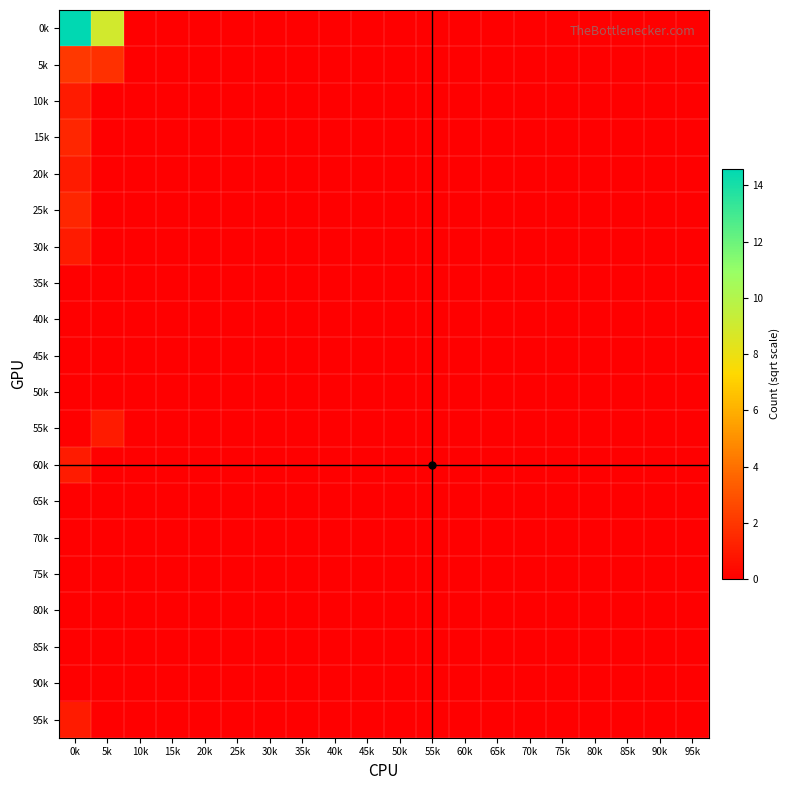

Reading right to left, what are all the values shown in this chart?

0k: 95k=0.0	90k=0.0	85k=0.0	80k=0.0	75k=0.0	70k=0.0	65k=0.0	60k=0.0	55k=0.0	50k=0.0	45k=0.0	40k=0.0	35k=0.0	30k=0.0	25k=0.0	20k=0.0	15k=0.0	10k=0.0	5k=8.9	0k=14.6
5k: 95k=0.0	90k=0.0	85k=0.0	80k=0.0	75k=0.0	70k=0.0	65k=0.0	60k=0.0	55k=0.0	50k=0.0	45k=0.0	40k=0.0	35k=0.0	30k=0.0	25k=0.0	20k=0.0	15k=0.0	10k=0.0	5k=1.7	0k=2.0
10k: 95k=0.0	90k=0.0	85k=0.0	80k=0.0	75k=0.0	70k=0.0	65k=0.0	60k=0.0	55k=0.0	50k=0.0	45k=0.0	40k=0.0	35k=0.0	30k=0.0	25k=0.0	20k=0.0	15k=0.0	10k=0.0	5k=0.0	0k=1.0
15k: 95k=0.0	90k=0.0	85k=0.0	80k=0.0	75k=0.0	70k=0.0	65k=0.0	60k=0.0	55k=0.0	50k=0.0	45k=0.0	40k=0.0	35k=0.0	30k=0.0	25k=0.0	20k=0.0	15k=0.0	10k=0.0	5k=0.0	0k=1.4
20k: 95k=0.0	90k=0.0	85k=0.0	80k=0.0	75k=0.0	70k=0.0	65k=0.0	60k=0.0	55k=0.0	50k=0.0	45k=0.0	40k=0.0	35k=0.0	30k=0.0	25k=0.0	20k=0.0	15k=0.0	10k=0.0	5k=0.0	0k=1.0
25k: 95k=0.0	90k=0.0	85k=0.0	80k=0.0	75k=0.0	70k=0.0	65k=0.0	60k=0.0	55k=0.0	50k=0.0	45k=0.0	40k=0.0	35k=0.0	30k=0.0	25k=0.0	20k=0.0	15k=0.0	10k=0.0	5k=0.0	0k=1.4
30k: 95k=0.0	90k=0.0	85k=0.0	80k=0.0	75k=0.0	70k=0.0	65k=0.0	60k=0.0	55k=0.0	50k=0.0	45k=0.0	40k=0.0	35k=0.0	30k=0.0	25k=0.0	20k=0.0	15k=0.0	10k=0.0	5k=0.0	0k=1.0
35k: 95k=0.0	90k=0.0	85k=0.0	80k=0.0	75k=0.0	70k=0.0	65k=0.0	60k=0.0	55k=0.0	50k=0.0	45k=0.0	40k=0.0	35k=0.0	30k=0.0	25k=0.0	20k=0.0	15k=0.0	10k=0.0	5k=0.0	0k=0.0
40k: 95k=0.0	90k=0.0	85k=0.0	80k=0.0	75k=0.0	70k=0.0	65k=0.0	60k=0.0	55k=0.0	50k=0.0	45k=0.0	40k=0.0	35k=0.0	30k=0.0	25k=0.0	20k=0.0	15k=0.0	10k=0.0	5k=0.0	0k=0.0
45k: 95k=0.0	90k=0.0	85k=0.0	80k=0.0	75k=0.0	70k=0.0	65k=0.0	60k=0.0	55k=0.0	50k=0.0	45k=0.0	40k=0.0	35k=0.0	30k=0.0	25k=0.0	20k=0.0	15k=0.0	10k=0.0	5k=0.0	0k=0.0
50k: 95k=0.0	90k=0.0	85k=0.0	80k=0.0	75k=0.0	70k=0.0	65k=0.0	60k=0.0	55k=0.0	50k=0.0	45k=0.0	40k=0.0	35k=0.0	30k=0.0	25k=0.0	20k=0.0	15k=0.0	10k=0.0	5k=0.0	0k=0.0
55k: 95k=0.0	90k=0.0	85k=0.0	80k=0.0	75k=0.0	70k=0.0	65k=0.0	60k=0.0	55k=0.0	50k=0.0	45k=0.0	40k=0.0	35k=0.0	30k=0.0	25k=0.0	20k=0.0	15k=0.0	10k=0.0	5k=1.0	0k=0.0
60k: 95k=0.0	90k=0.0	85k=0.0	80k=0.0	75k=0.0	70k=0.0	65k=0.0	60k=0.0	55k=0.0	50k=0.0	45k=0.0	40k=0.0	35k=0.0	30k=0.0	25k=0.0	20k=0.0	15k=0.0	10k=0.0	5k=0.0	0k=1.0
65k: 95k=0.0	90k=0.0	85k=0.0	80k=0.0	75k=0.0	70k=0.0	65k=0.0	60k=0.0	55k=0.0	50k=0.0	45k=0.0	40k=0.0	35k=0.0	30k=0.0	25k=0.0	20k=0.0	15k=0.0	10k=0.0	5k=0.0	0k=0.0
70k: 95k=0.0	90k=0.0	85k=0.0	80k=0.0	75k=0.0	70k=0.0	65k=0.0	60k=0.0	55k=0.0	50k=0.0	45k=0.0	40k=0.0	35k=0.0	30k=0.0	25k=0.0	20k=0.0	15k=0.0	10k=0.0	5k=0.0	0k=0.0
75k: 95k=0.0	90k=0.0	85k=0.0	80k=0.0	75k=0.0	70k=0.0	65k=0.0	60k=0.0	55k=0.0	50k=0.0	45k=0.0	40k=0.0	35k=0.0	30k=0.0	25k=0.0	20k=0.0	15k=0.0	10k=0.0	5k=0.0	0k=0.0
80k: 95k=0.0	90k=0.0	85k=0.0	80k=0.0	75k=0.0	70k=0.0	65k=0.0	60k=0.0	55k=0.0	50k=0.0	45k=0.0	40k=0.0	35k=0.0	30k=0.0	25k=0.0	20k=0.0	15k=0.0	10k=0.0	5k=0.0	0k=0.0
85k: 95k=0.0	90k=0.0	85k=0.0	80k=0.0	75k=0.0	70k=0.0	65k=0.0	60k=0.0	55k=0.0	50k=0.0	45k=0.0	40k=0.0	35k=0.0	30k=0.0	25k=0.0	20k=0.0	15k=0.0	10k=0.0	5k=0.0	0k=0.0
90k: 95k=0.0	90k=0.0	85k=0.0	80k=0.0	75k=0.0	70k=0.0	65k=0.0	60k=0.0	55k=0.0	50k=0.0	45k=0.0	40k=0.0	35k=0.0	30k=0.0	25k=0.0	20k=0.0	15k=0.0	10k=0.0	5k=0.0	0k=0.0
95k: 95k=0.0	90k=0.0	85k=0.0	80k=0.0	75k=0.0	70k=0.0	65k=0.0	60k=0.0	55k=0.0	50k=0.0	45k=0.0	40k=0.0	35k=0.0	30k=0.0	25k=0.0	20k=0.0	15k=0.0	10k=0.0	5k=0.0	0k=1.0